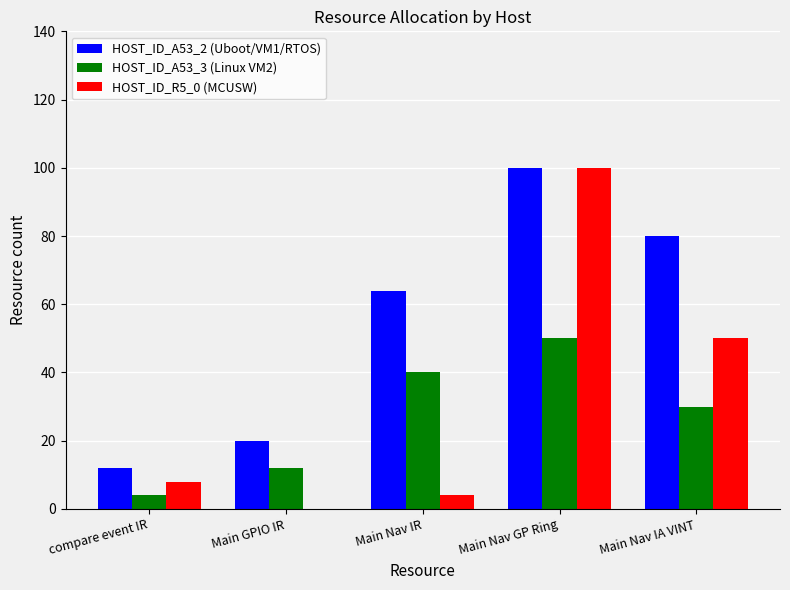

The value of HOST_ID_A53_2 (Uboot/VM1/RTOS) at compare event IR is 12. True or false?

True